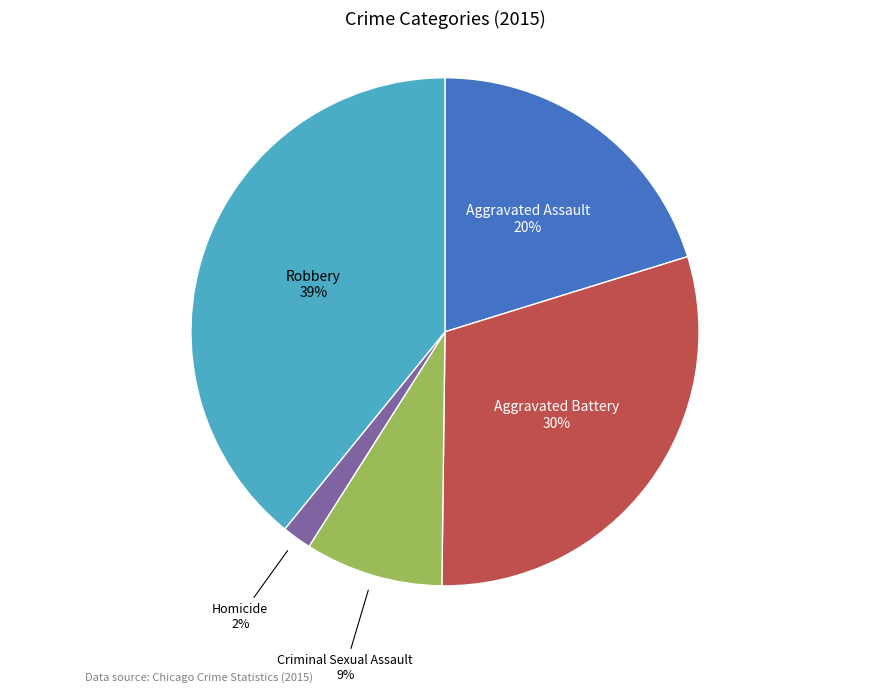

To the nearest percent, what is the average slice percentage?

20%